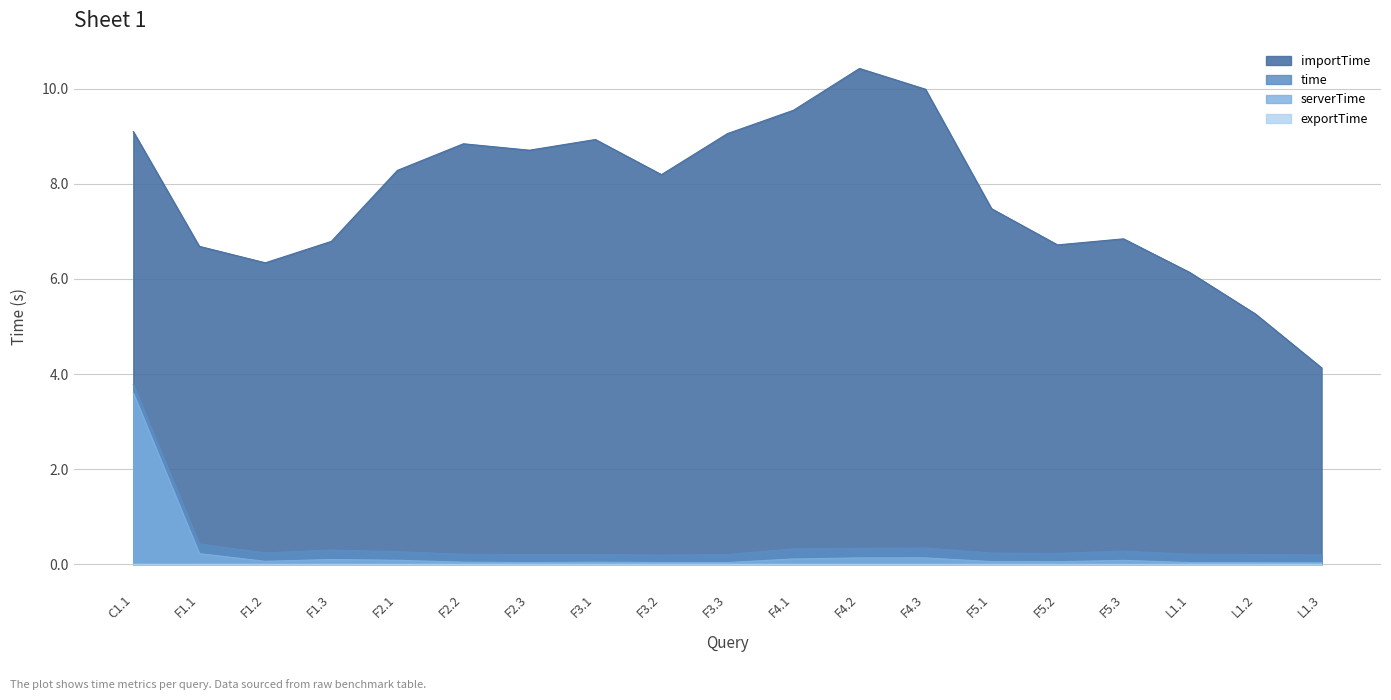

The importTime series shows 14.6 at F3.1. True or false?

False